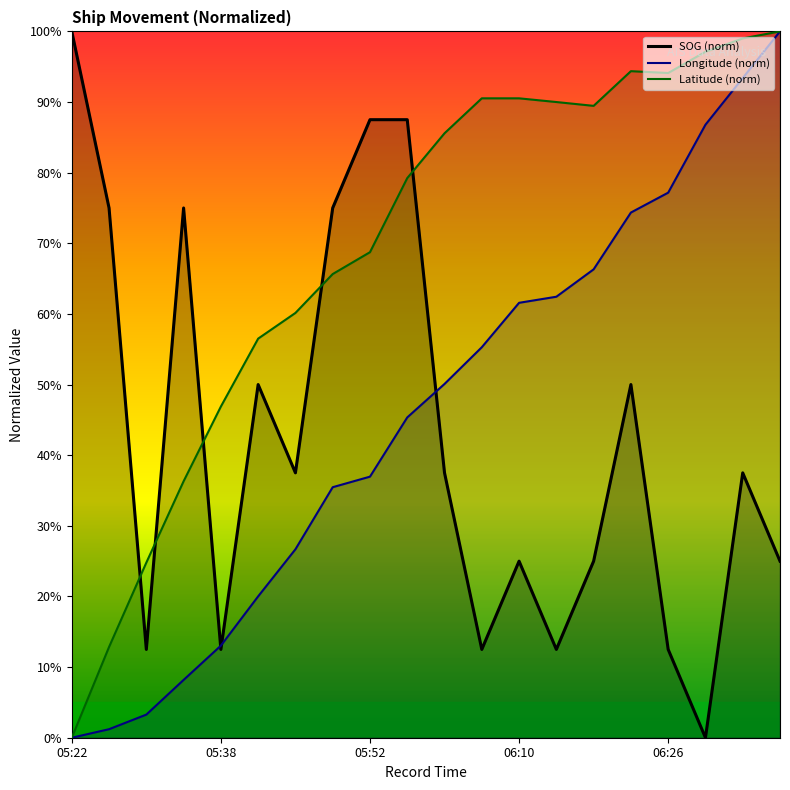

How many intersections are there between SOG (norm) and Latitude (norm)?

5